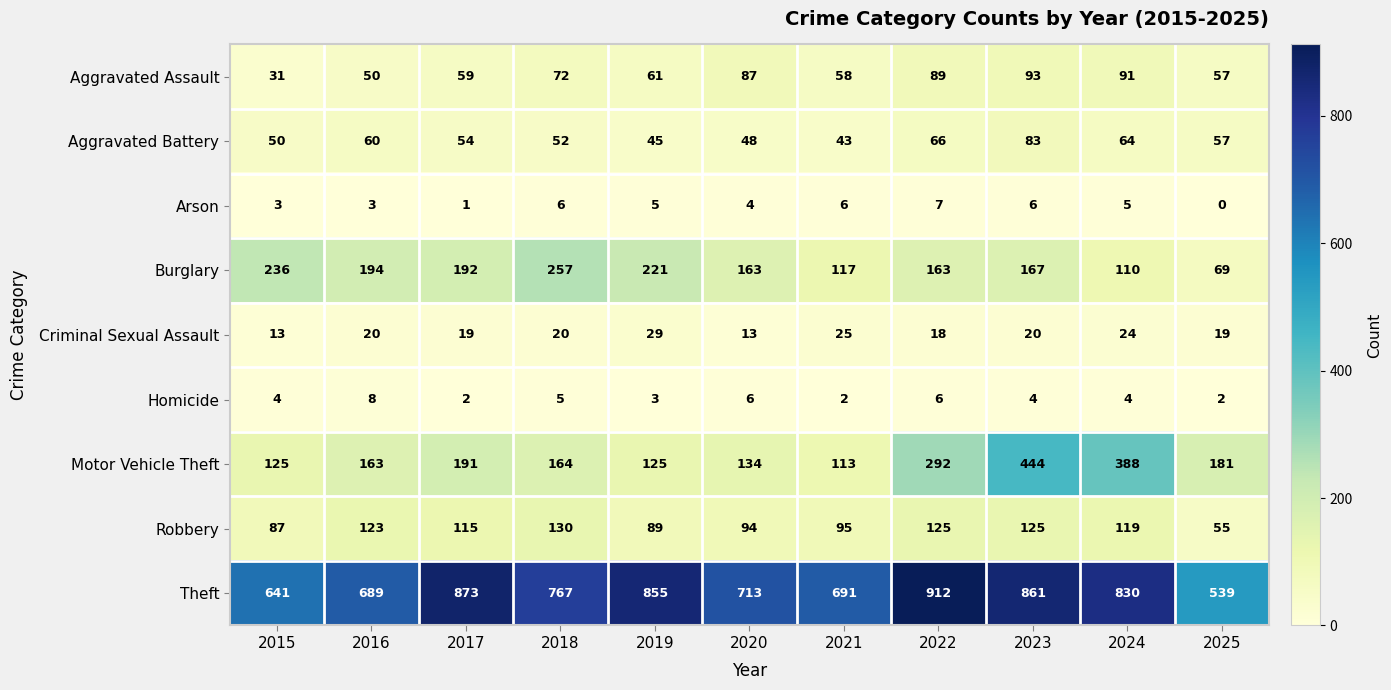

What is the difference between the highest and lowest values at 2021?

689